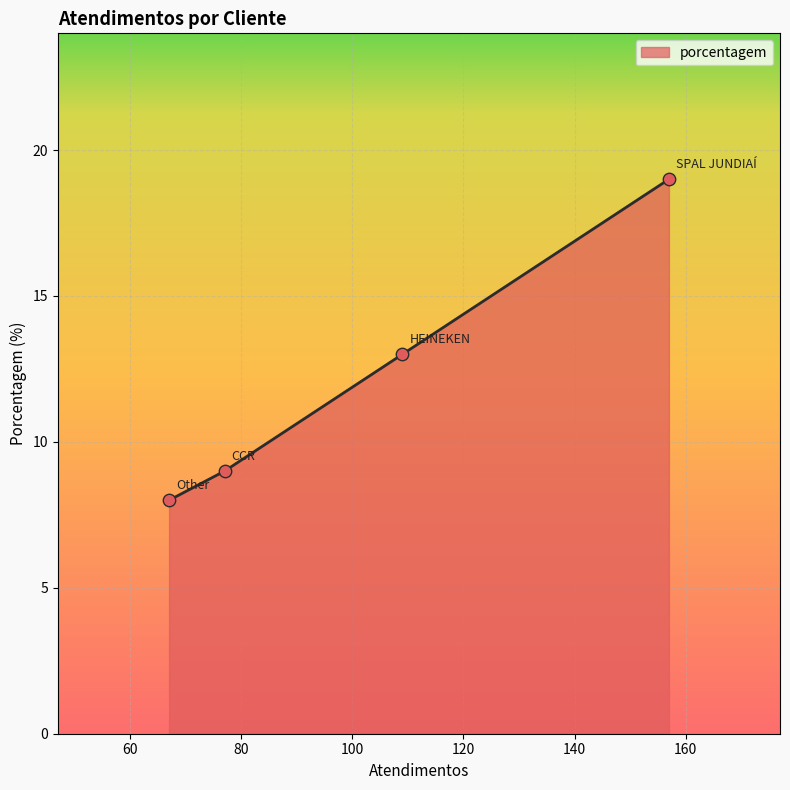

True or false: the data has more than 1 interior local peaks.

False